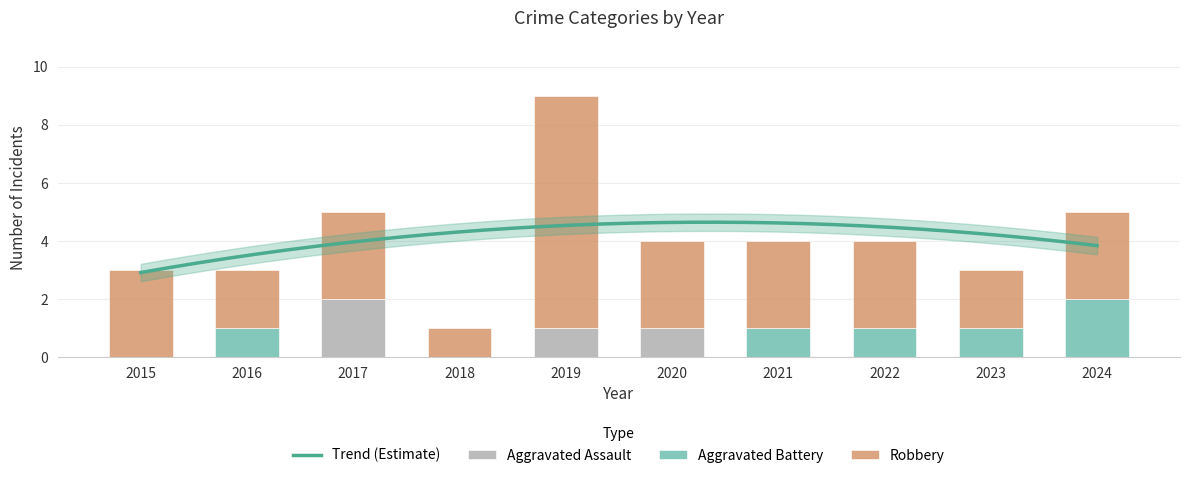

Rank the categories by Aggravated Assault value from lowest to highest.

2015, 2016, 2018, 2021, 2022, 2023, 2024, 2019, 2020, 2017